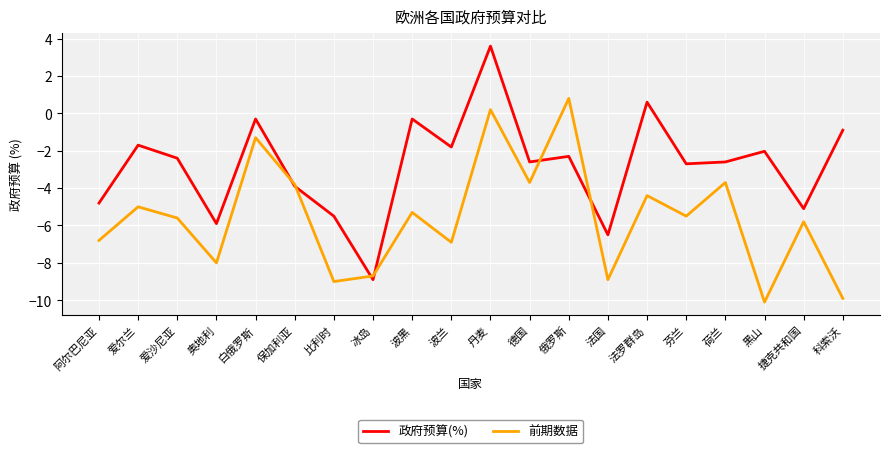

Reading left to right, what are all the values shown in this chart?

政府预算(%): 阿尔巴尼亚=-4.8	爱尔兰=-1.7	爱沙尼亚=-2.4	奥地利=-5.9	白俄罗斯=-0.3	保加利亚=-3.9	比利时=-5.5	冰岛=-8.9	波黑=-0.3	波兰=-1.8	丹麦=3.6	德国=-2.6	俄罗斯=-2.3	法国=-6.5	法罗群岛=0.6	芬兰=-2.7	荷兰=-2.6	黑山=-2.0	捷克共和国=-5.1	科索沃=-0.9
前期数据: 阿尔巴尼亚=-6.8	爱尔兰=-5.0	爱沙尼亚=-5.6	奥地利=-8.0	白俄罗斯=-1.3	保加利亚=-3.8	比利时=-9.0	冰岛=-8.7	波黑=-5.3	波兰=-6.9	丹麦=0.2	德国=-3.7	俄罗斯=0.8	法国=-8.9	法罗群岛=-4.4	芬兰=-5.5	荷兰=-3.7	黑山=-10.1	捷克共和国=-5.8	科索沃=-9.9